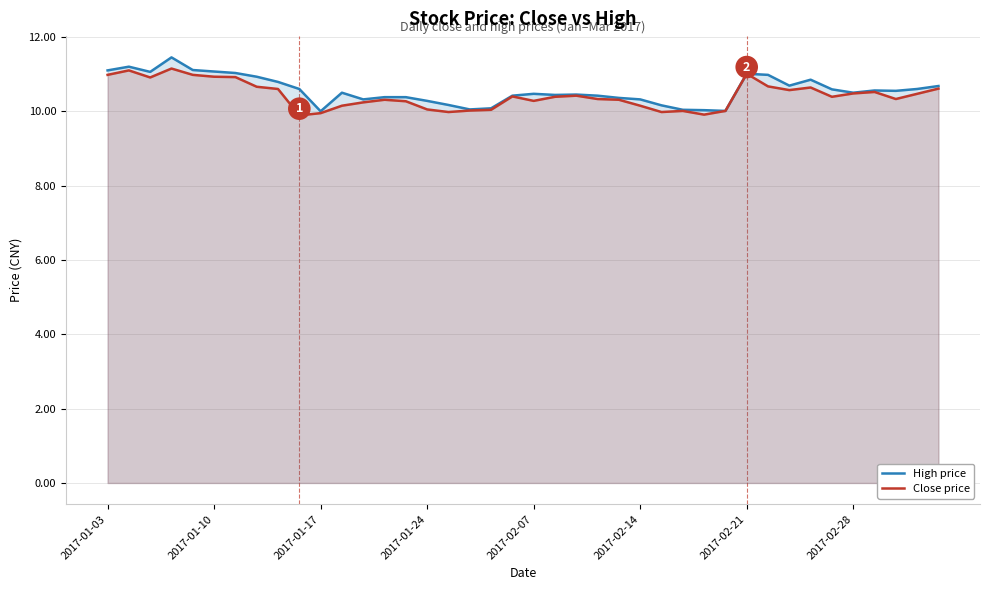

True or false: Close price and High price intersect in this chart.

False